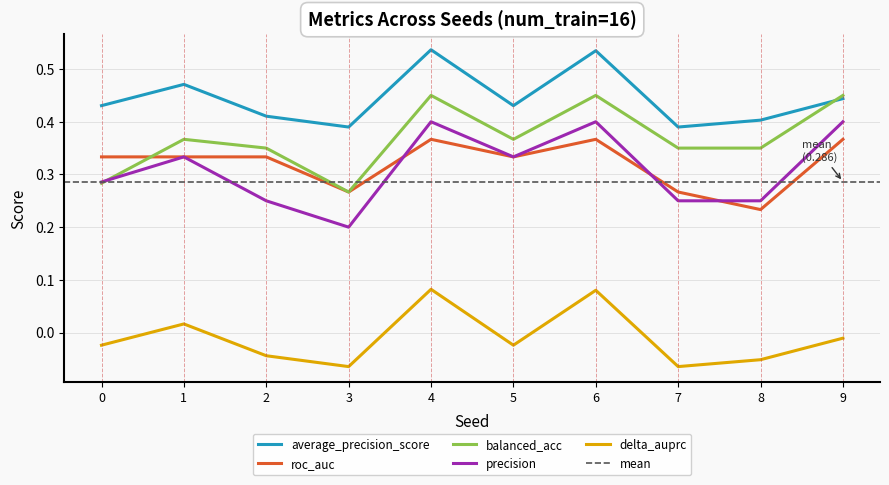

Rank the series by their maximum value, from lowest to highest.

delta_auprc, roc_auc, precision, balanced_acc, average_precision_score